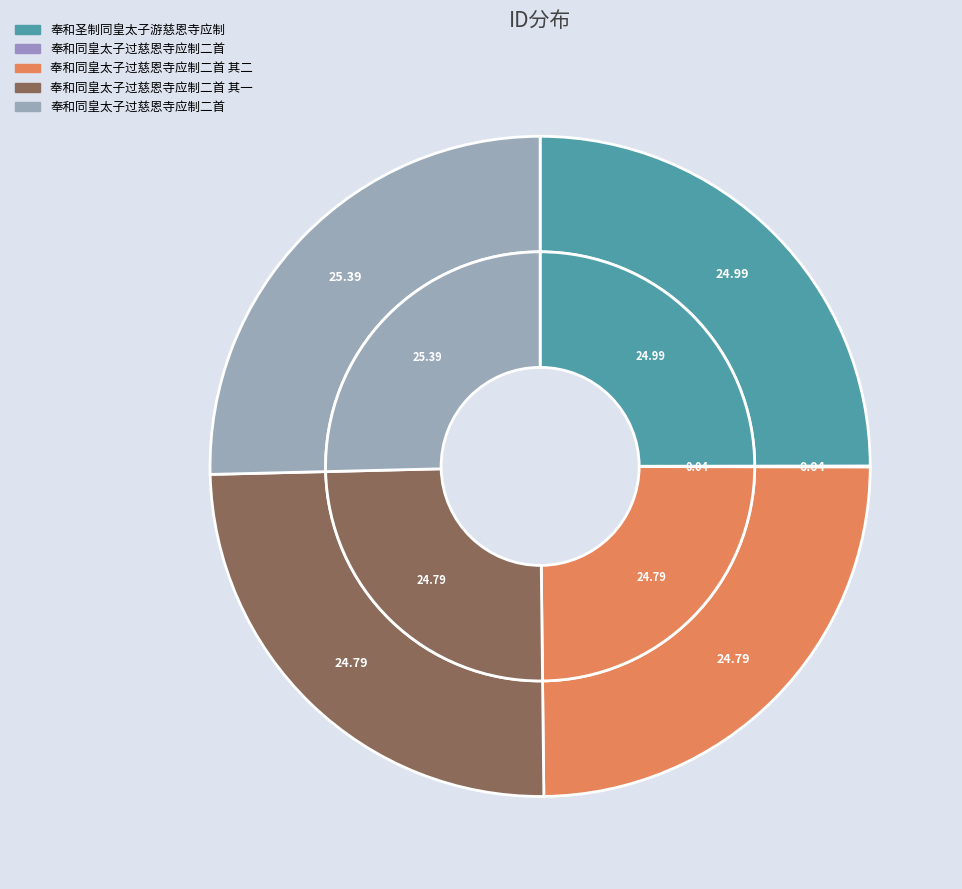

What percentage do 奉和圣制同皇太子游慈恩寺应制 and 奉和同皇太子过慈恩寺应制二首 together represent?

50.4%